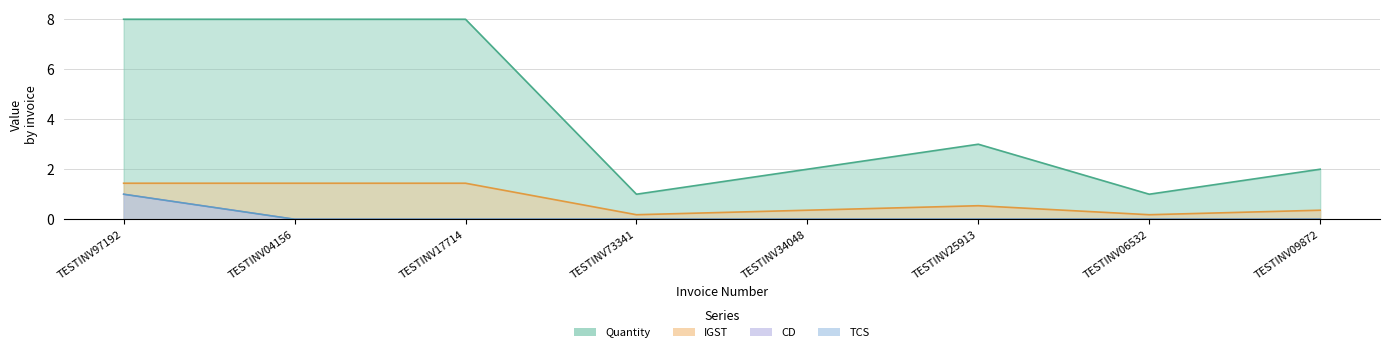

True or false: CD and IGST intersect in this chart.

False